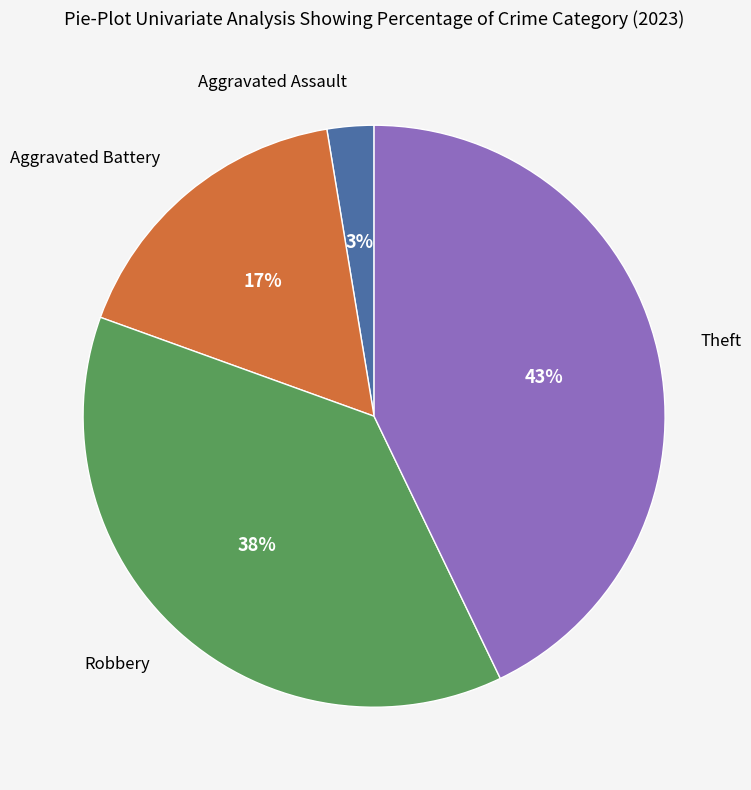

To the nearest percent, what is the average slice percentage?

25%